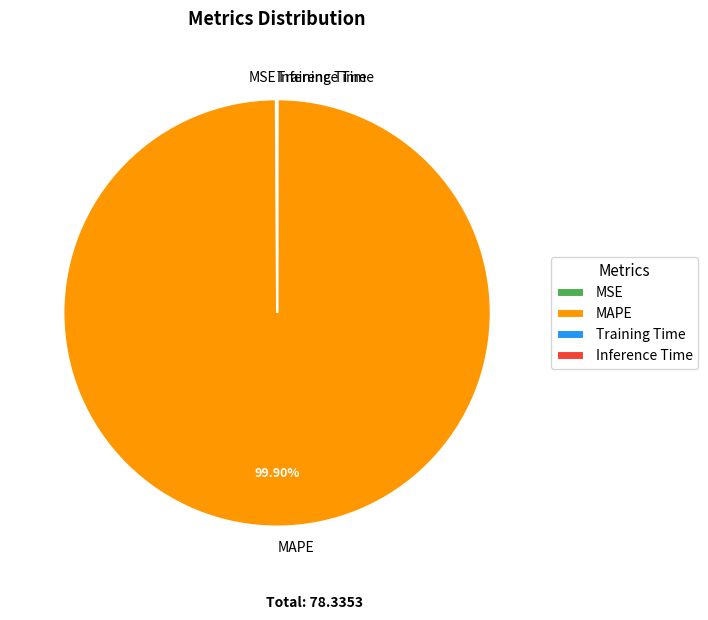

To the nearest percent, what percentage of the pie is MAPE?

100%